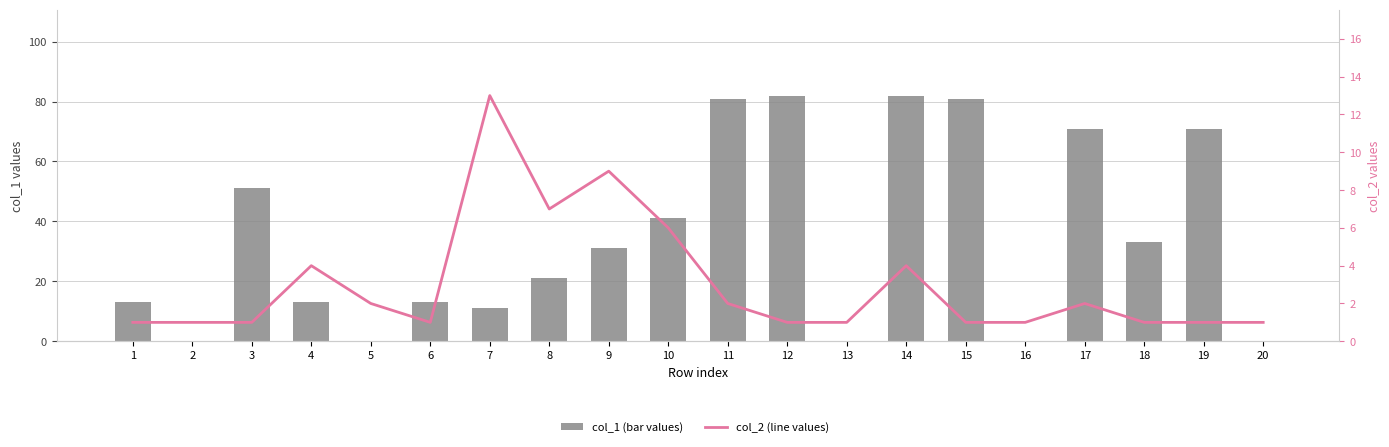

What is the spread (max minus min) of values at 7?

2